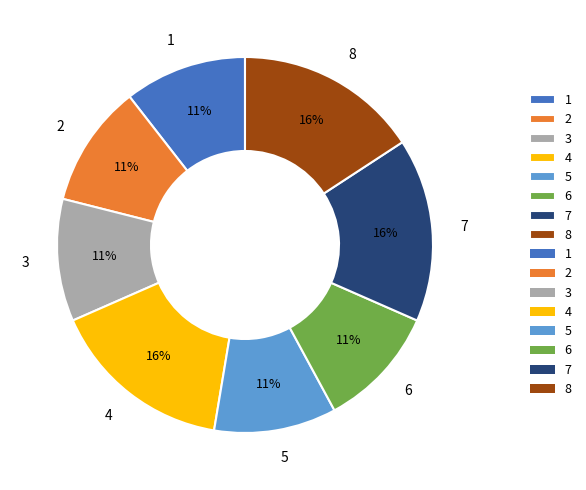

To the nearest percent, what is the average slice percentage?

12%